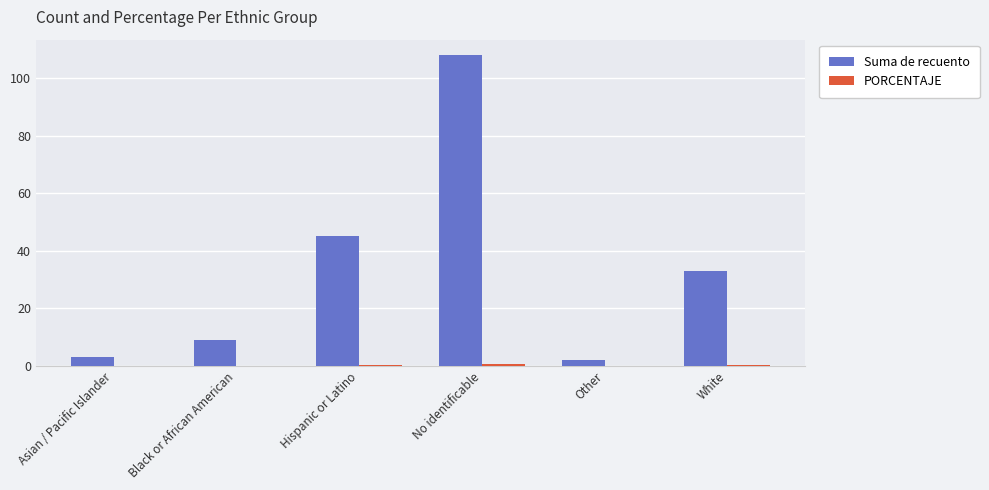

The value of Suma de recuento at Black or African American is 15.1. True or false?

False